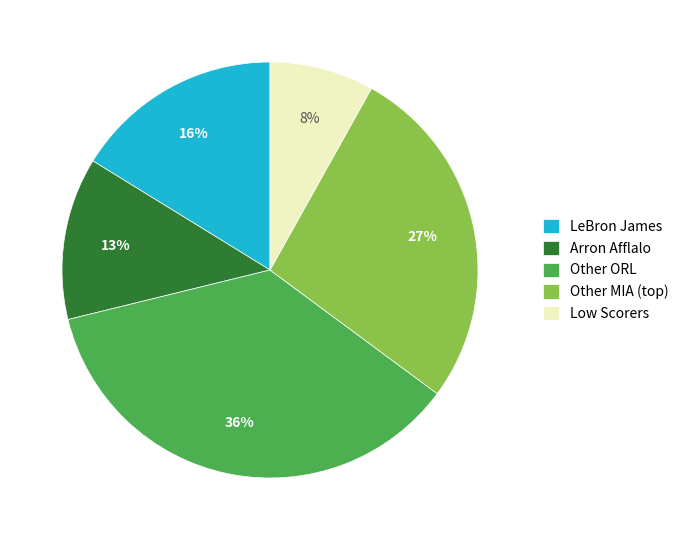

Which category has the biggest portion of the pie?

Other ORL